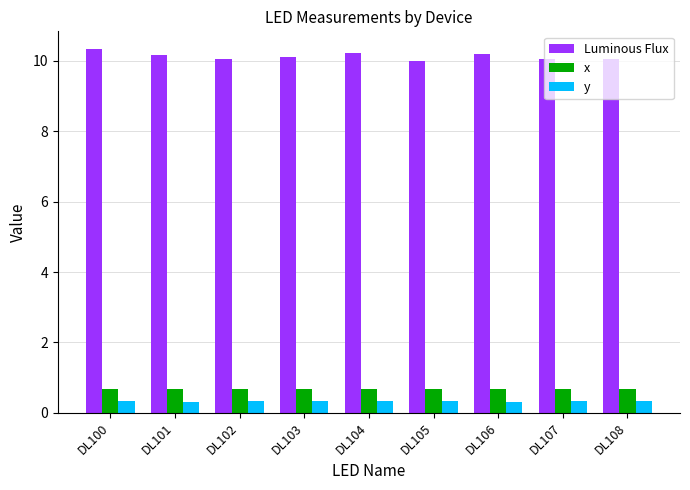

How many x values are between 0 and 1?

9